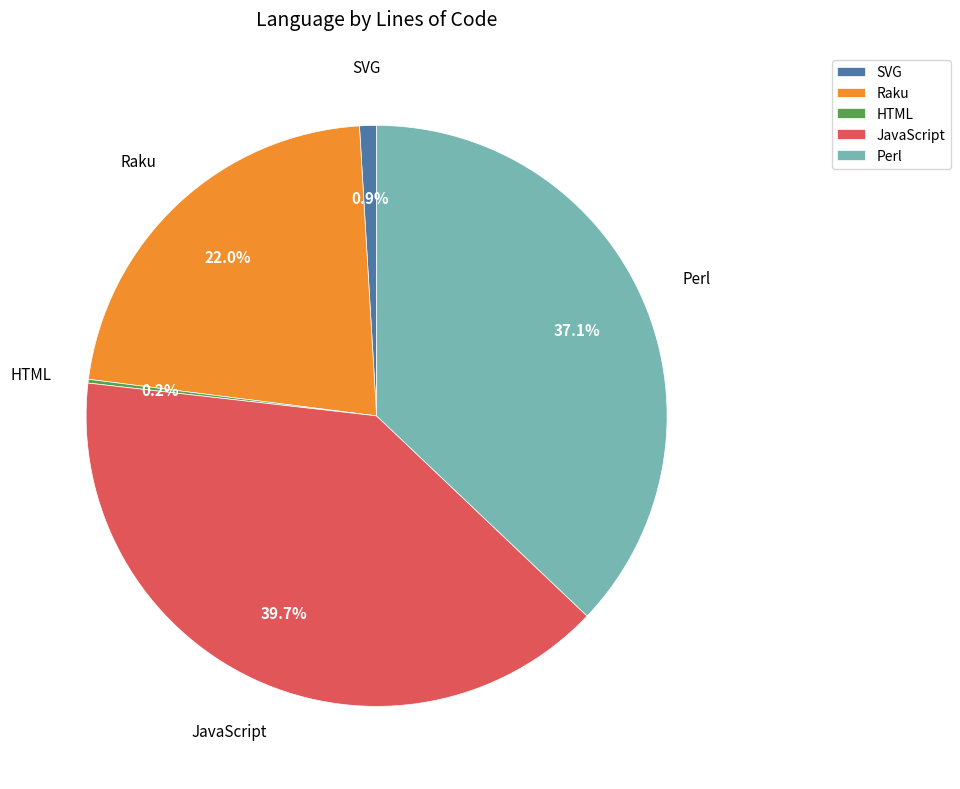

What portion of the pie excludes SVG?

99.1%